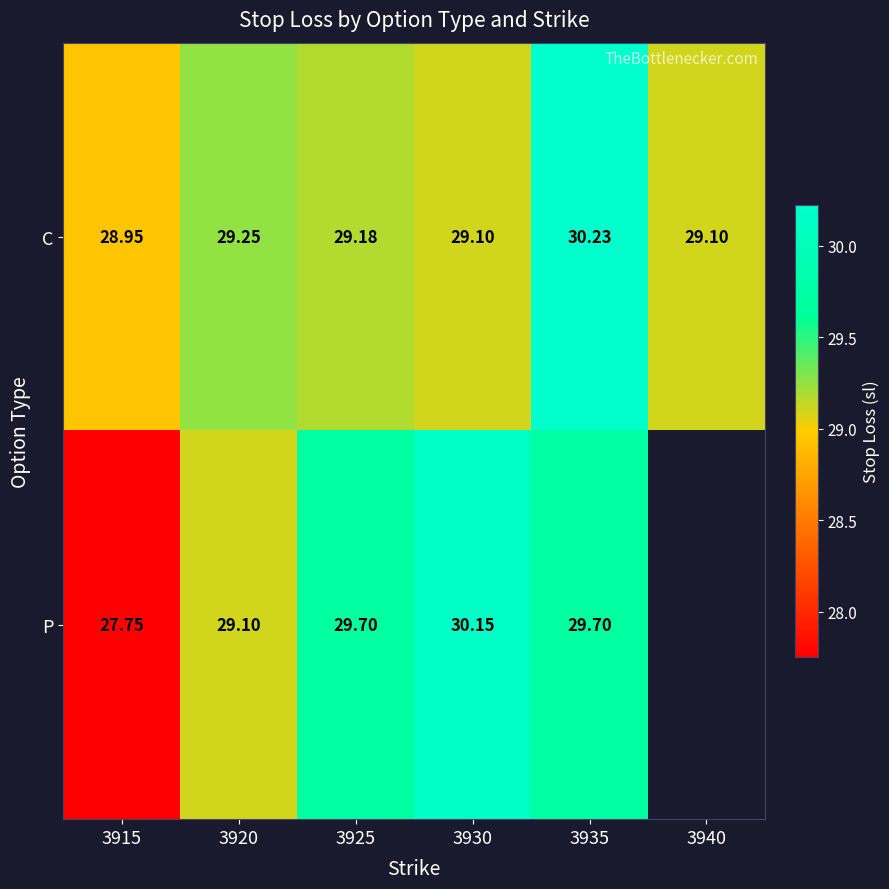

How many values in the C series are below 29?

1